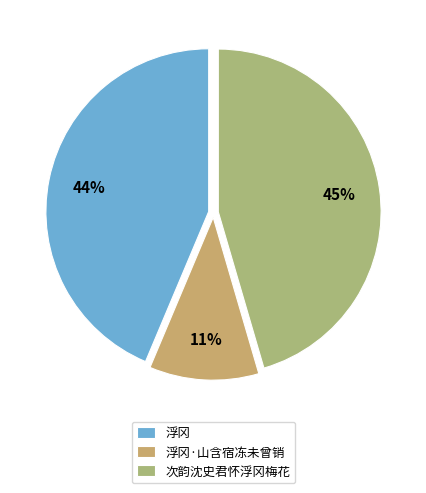

What percentage is NOT represented by 浮冈·山含宿冻未曾销?

89.1%